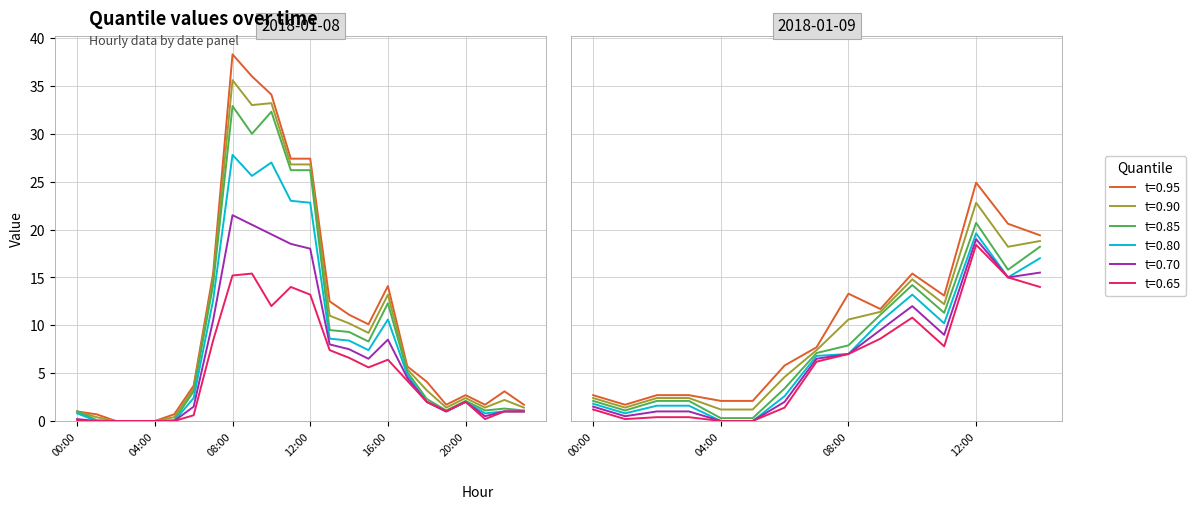

What is the sum of the t=0.85 values at 2018-01-08 07:00 and 2018-01-08 08:00?

47.1